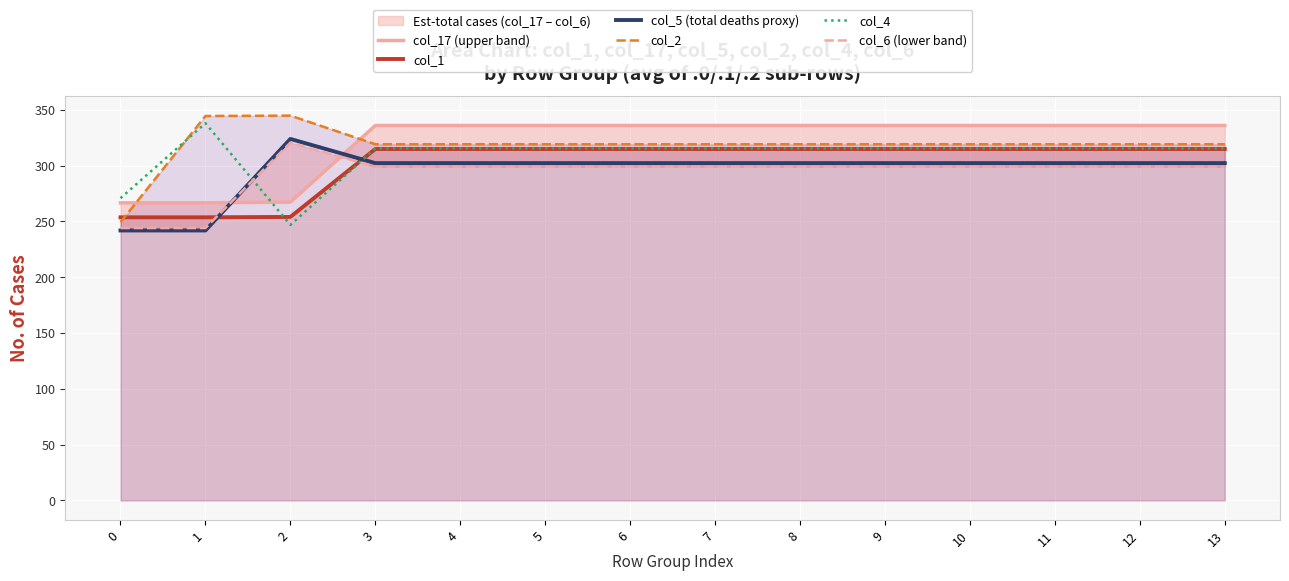

How many categories are shown in the chart?

14